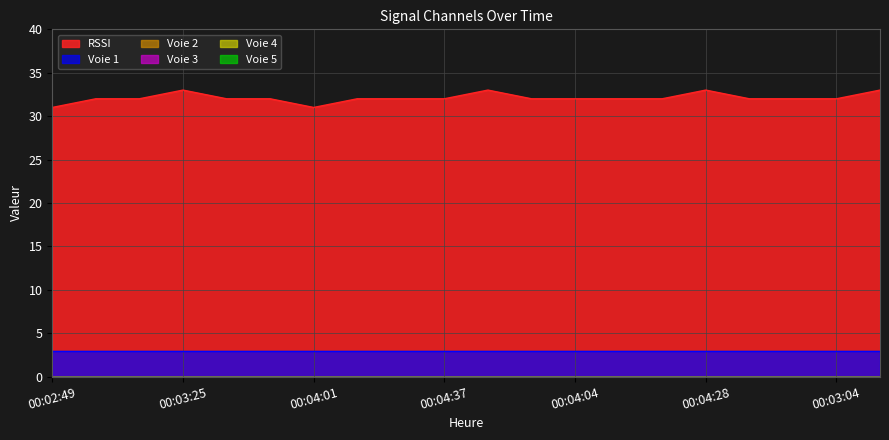

What is the label of the 5th point from the left?

00:03:37